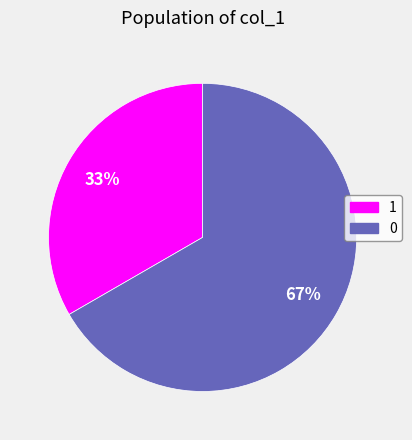

Is there a majority slice in this chart?

Yes